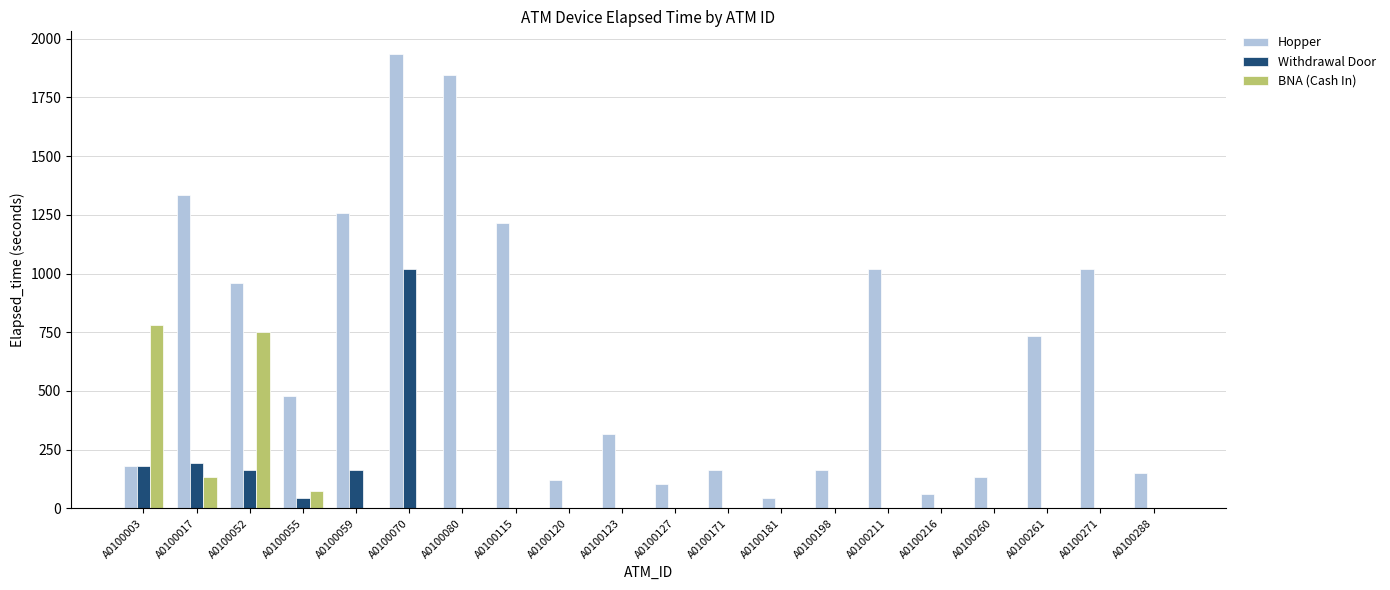

What is the sum of the Withdrawal Door values at A0100171 and A0100017?

195